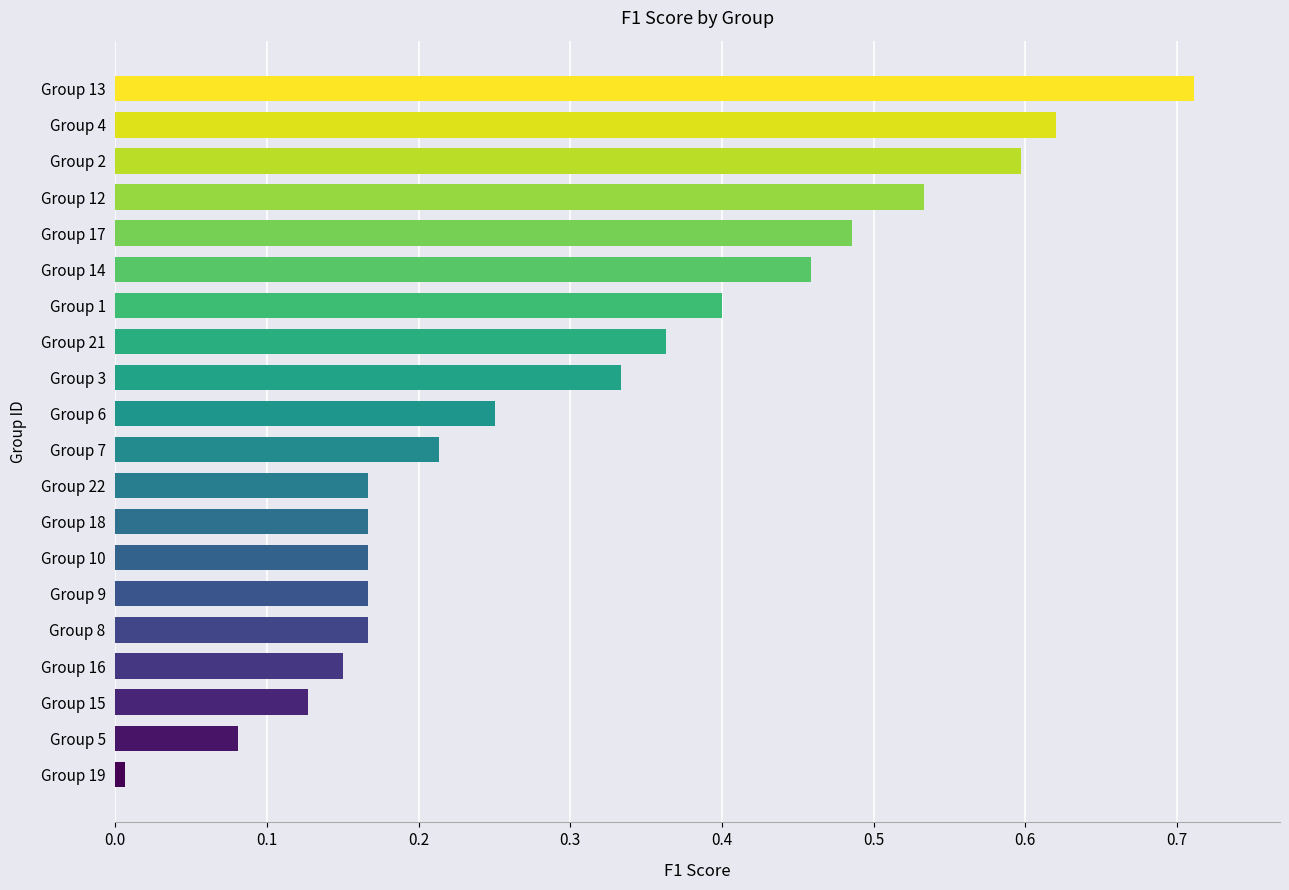

Does the chart contain stacked bars?

No